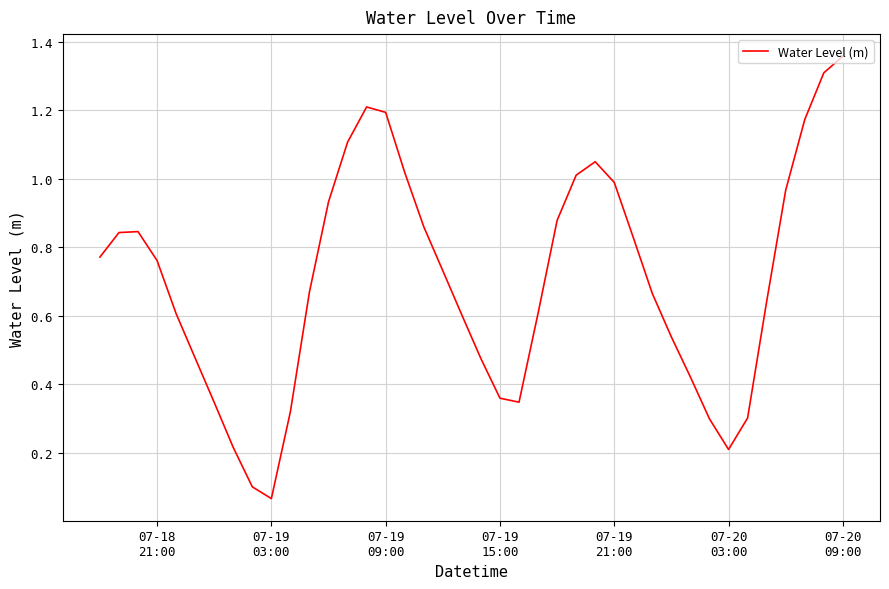

What is the difference between the maximum and minimum values?

1.3